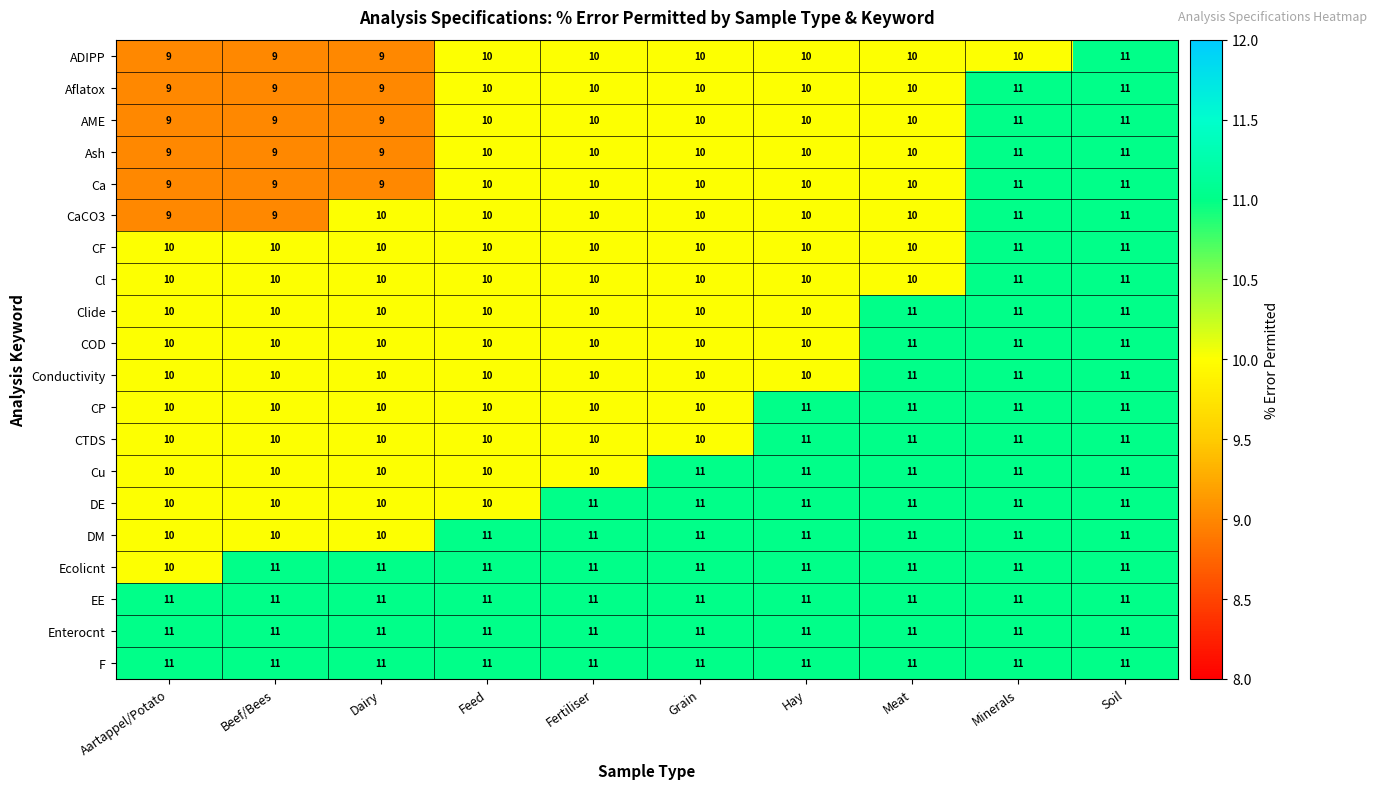

Is it true that AME equals 15 at Meat?

False